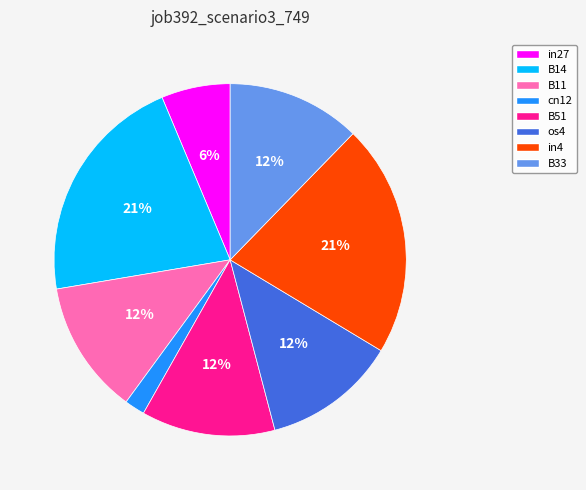

Which has a higher value, in27 or B33?

B33